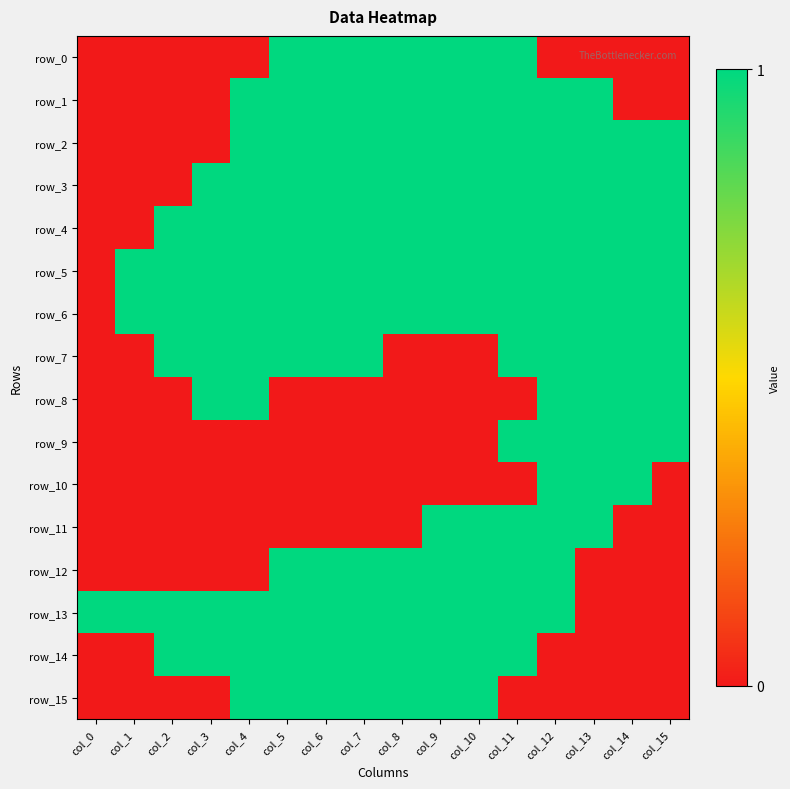

Between col_10 and col_12, which series saw the biggest shift?

row_0